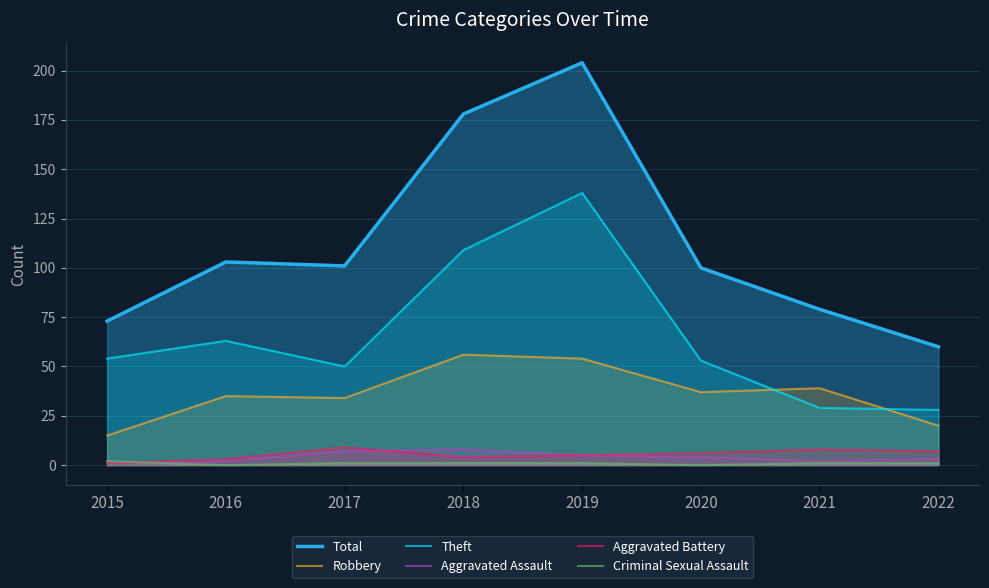

Which category has the lowest value across all series?

2016